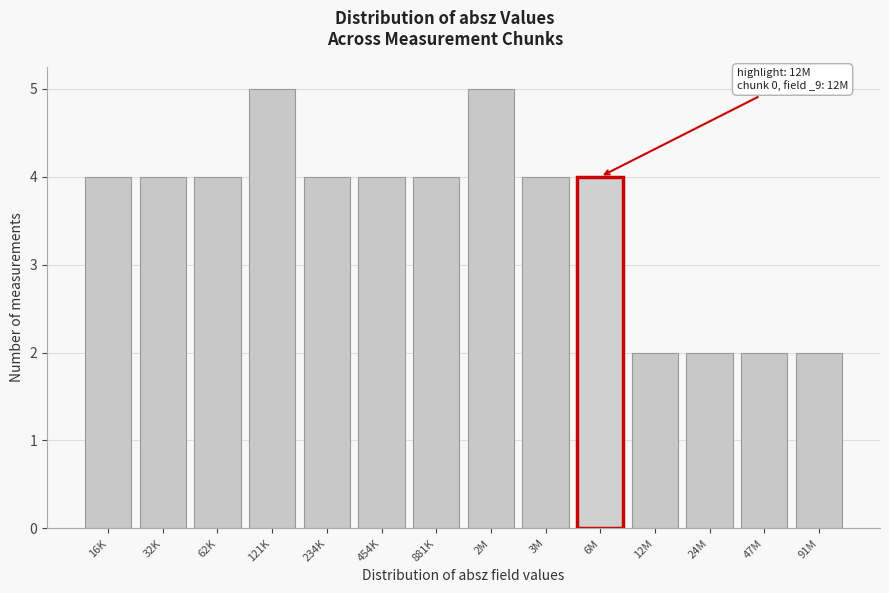

Reading left to right, transcribe all the data shown in this chart.

16K=4	32K=4	62K=4	121K=5	234K=4	454K=4	881K=4	2M=5	3M=4	6M=4	12M=2	24M=2	47M=2	91M=2